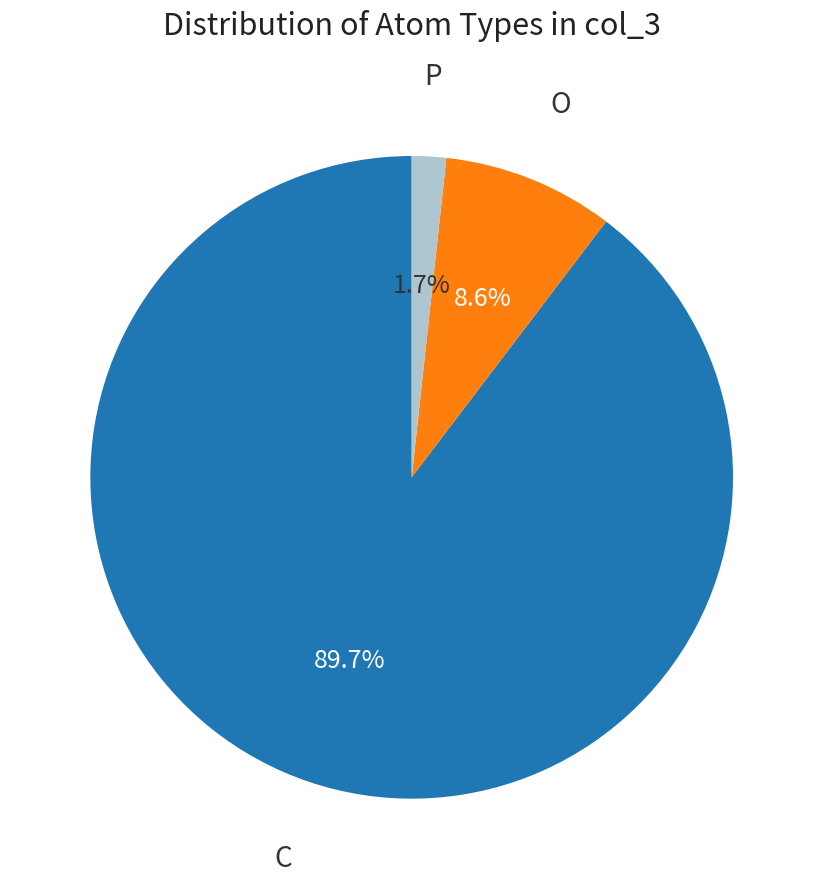

To the nearest percent, what is the difference between the largest and smallest slice percentages?

88%